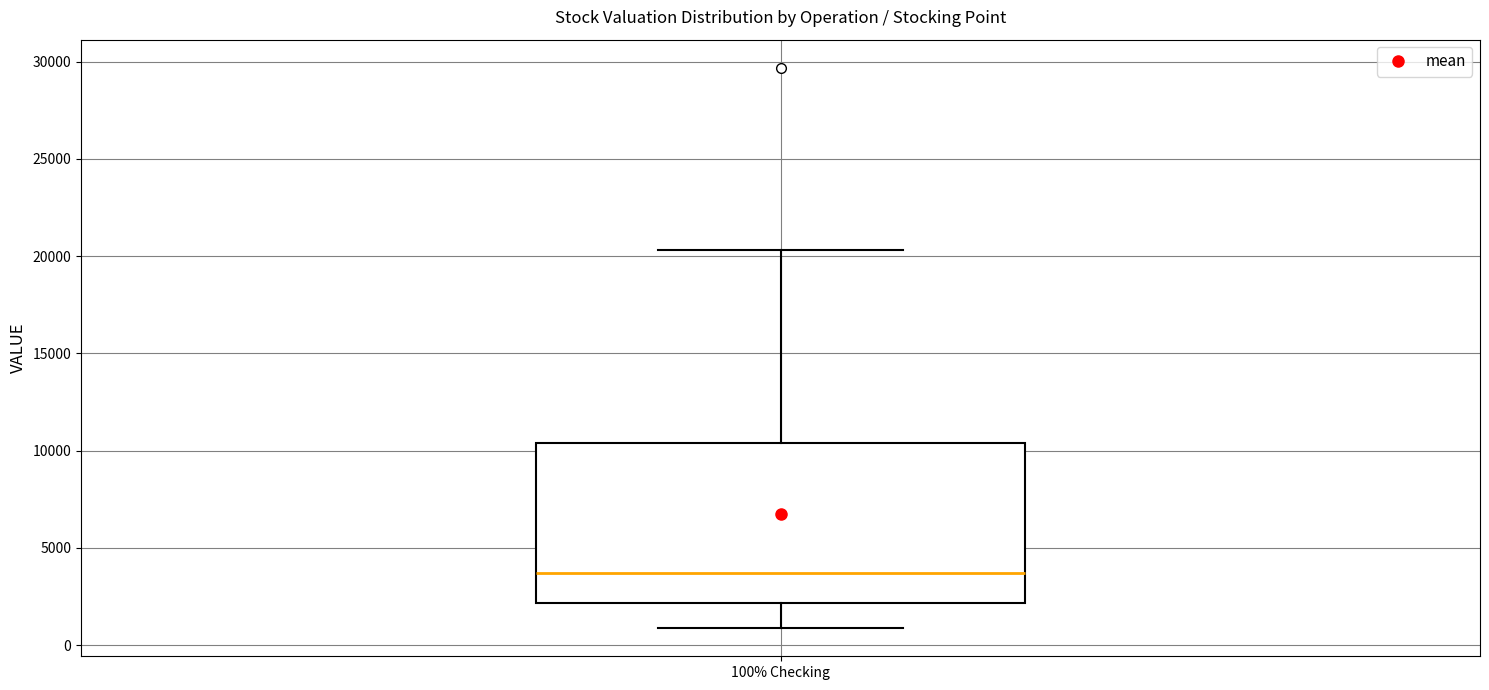

Read this box plot against the y-axis: the position of the median line, the range covered by the box, and the ends of both whiskers. The values are not printed on the chart, so give them approximately, as read against the axis.

median 3500, box 2000 to 10500, whiskers 1000 to 20500